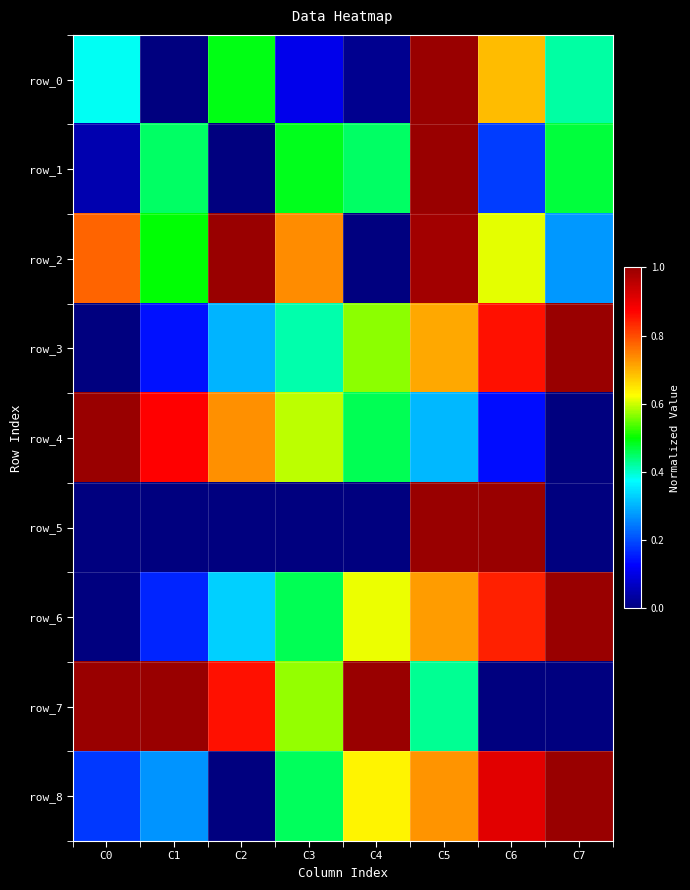

At how many categories does at least one series exceed 0?

8